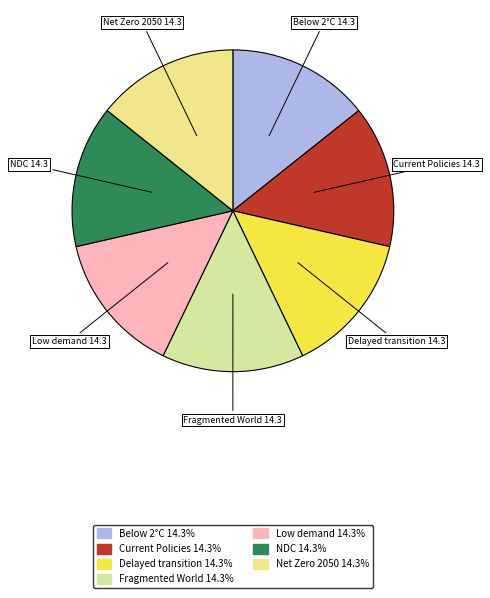

How many slices are in this pie chart?

7